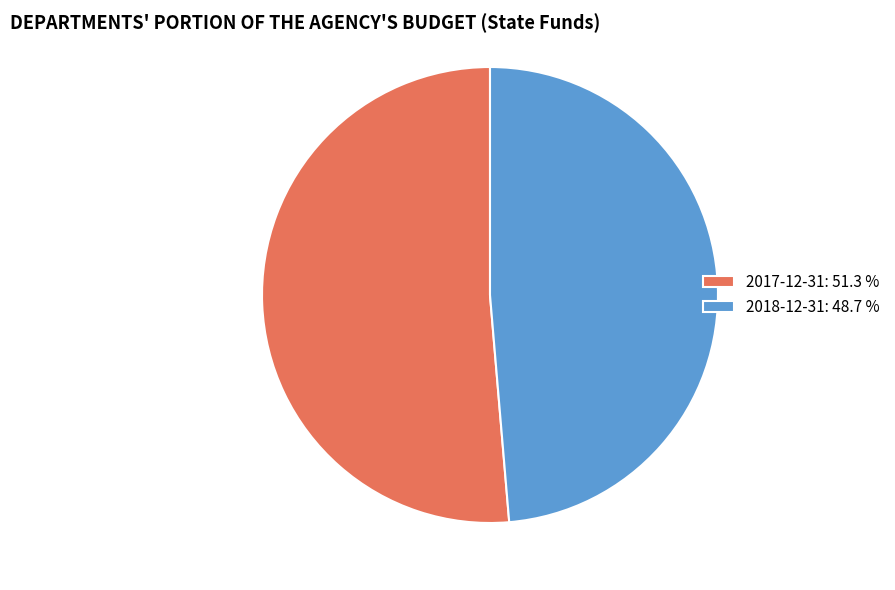

Which category accounts for the majority?

2017-12-31